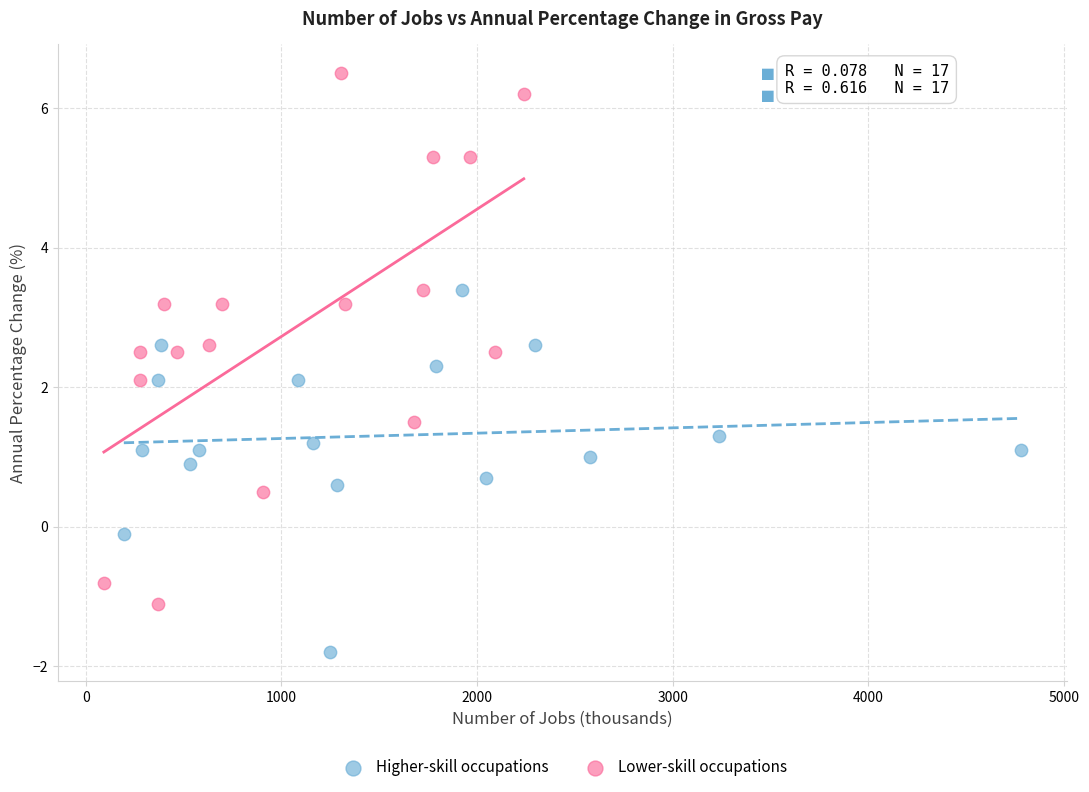

Which series contains the lowest Y value?

Higher-skill occupations